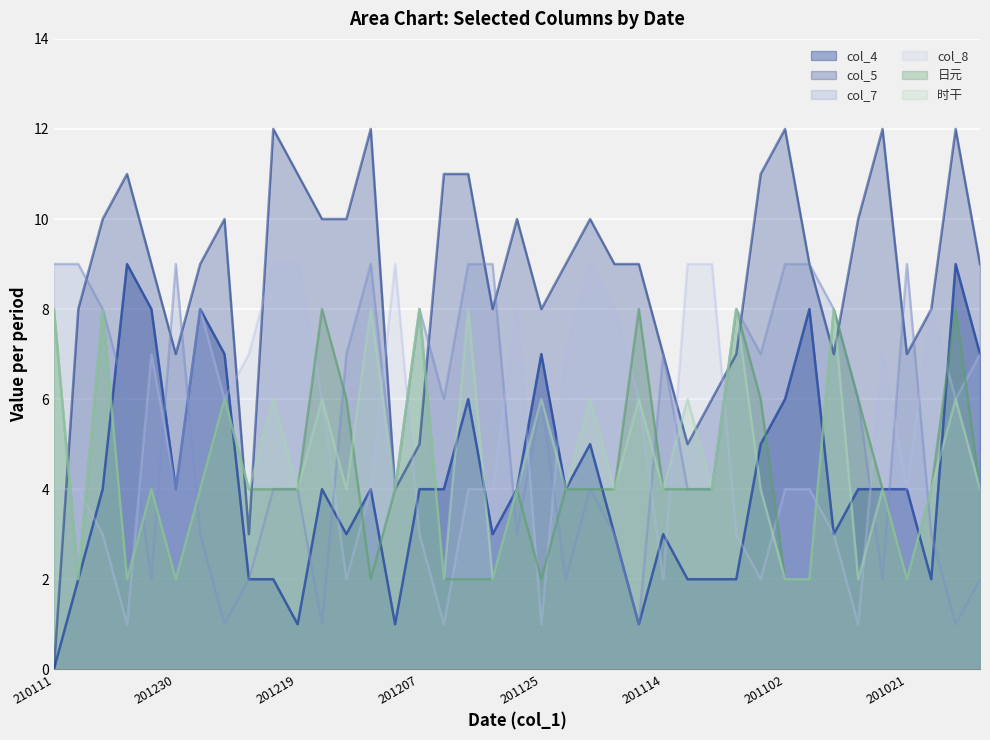

After their last crossing, which series has the higher values: 日元 or col_5?

col_5